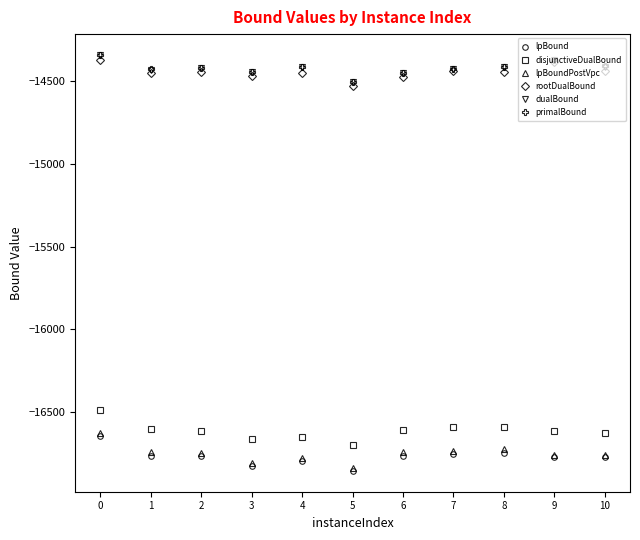

Which series has the largest total across all categories?

primalBound